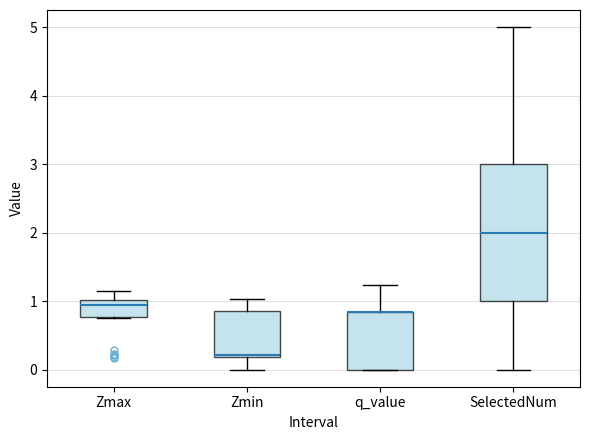

Comparing the boxes themselves (not the whiskers), which one is the tallest?

SelectedNum